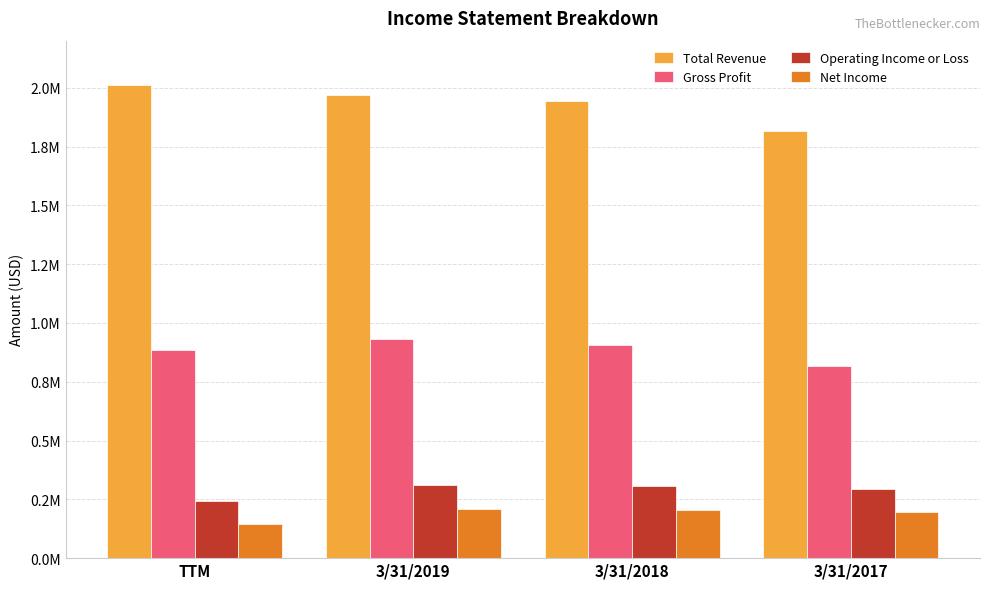

Does the chart contain any negative values?

No